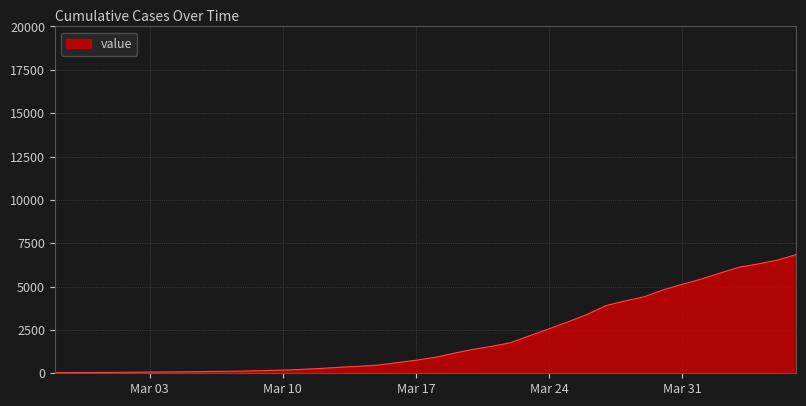

What is the difference between the maximum and minimum values?

6803